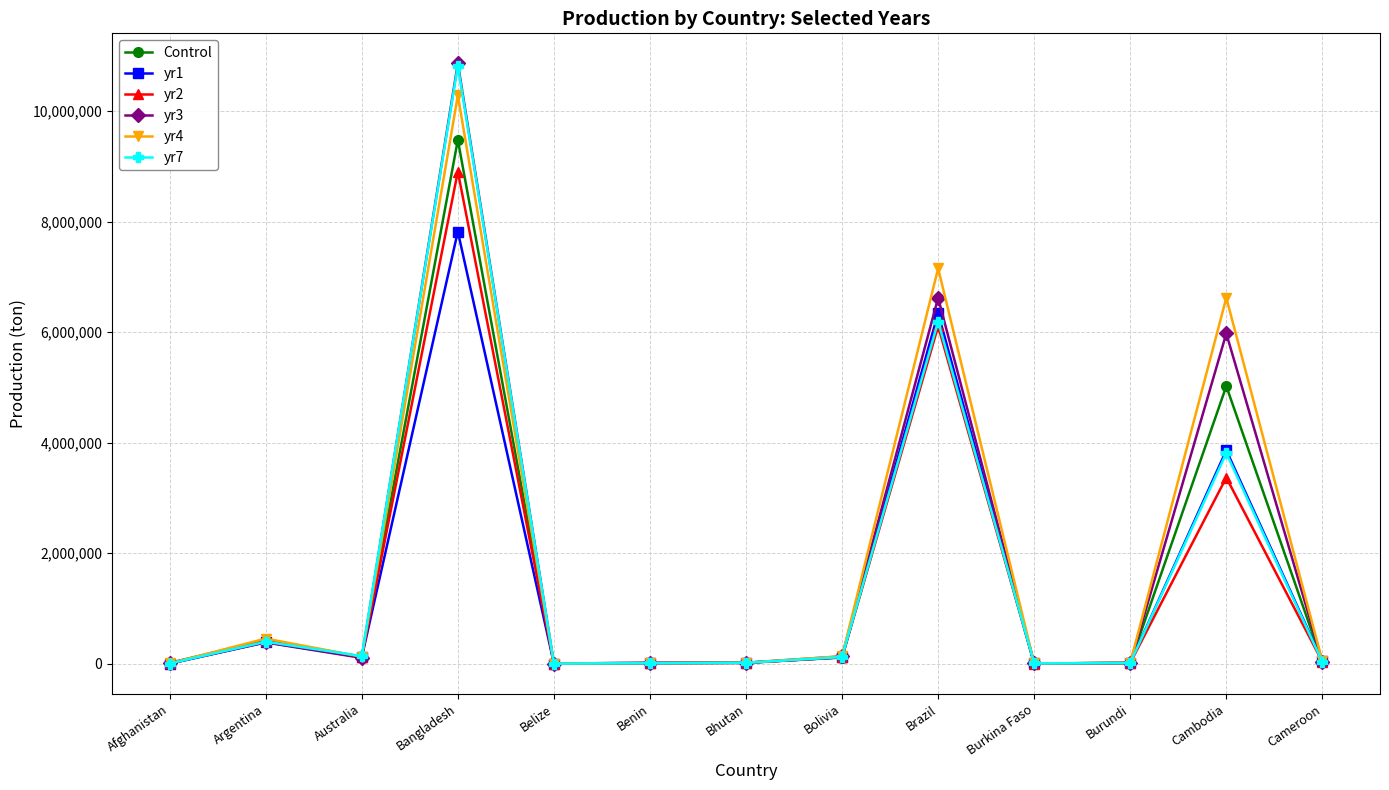

Which series has the largest range (max minus min)?

yr3